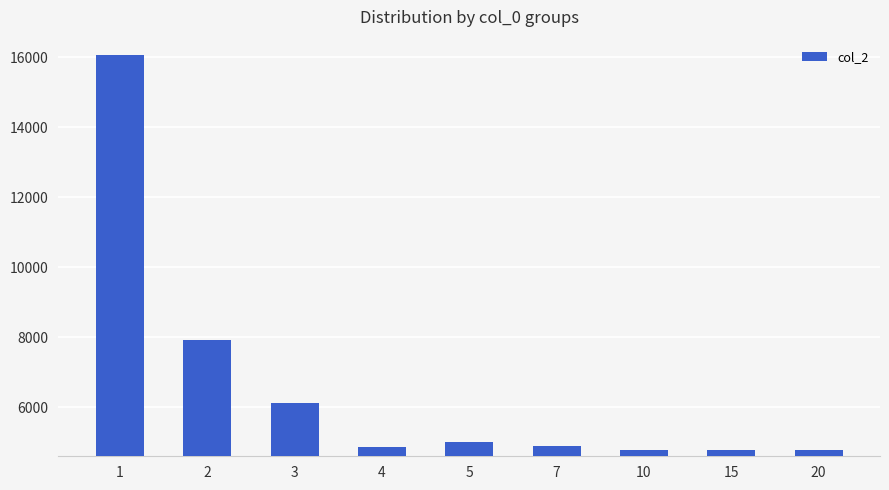

Which has a higher value, 1 or 2?

1